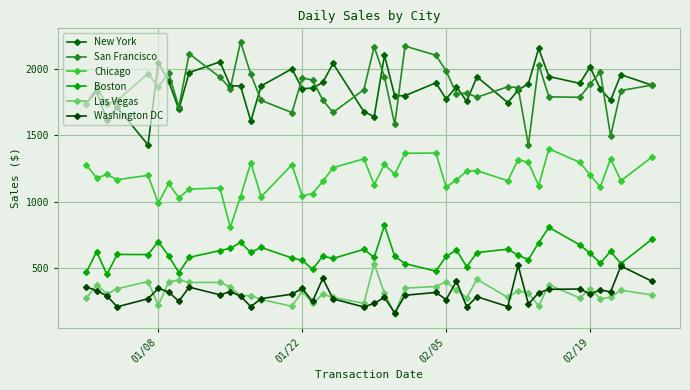

Is this an area chart (filled region under the line)?

No